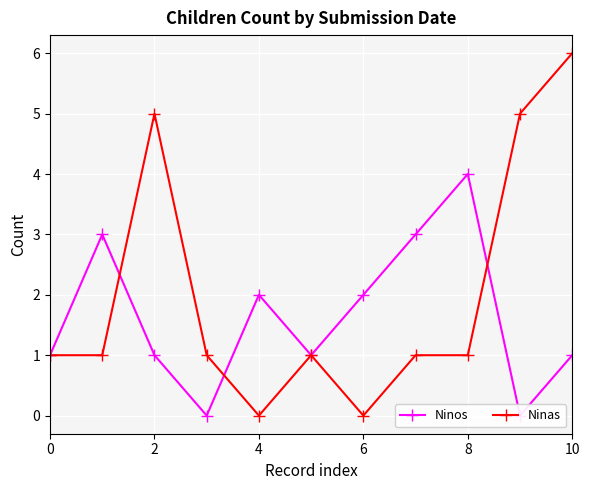

True or false: Ninos and Ninas intersect in this chart.

True